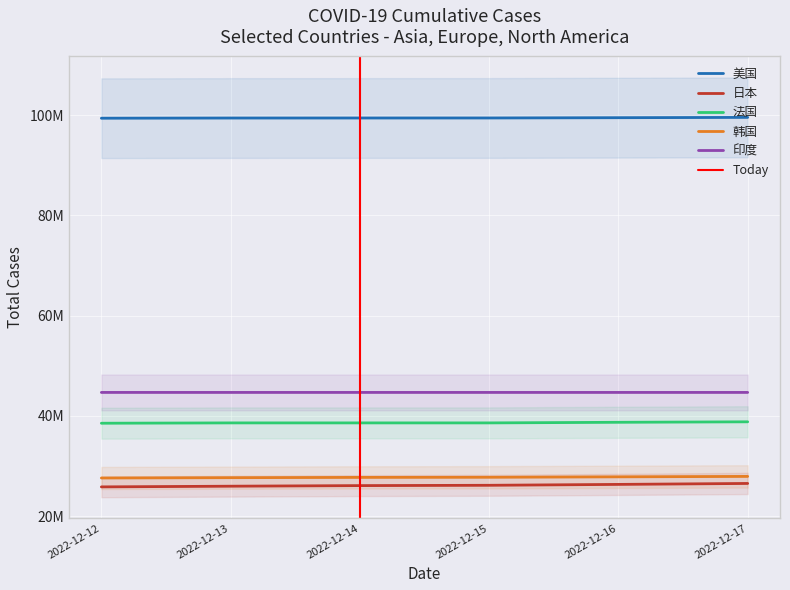

Is it true that 法国 equals 38598292 at 2022-12-15?

True